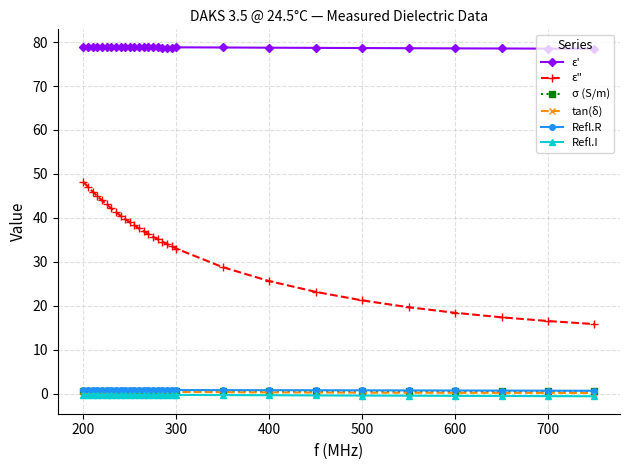

What is the value of the ε" point at the 9th from the left?

40.5